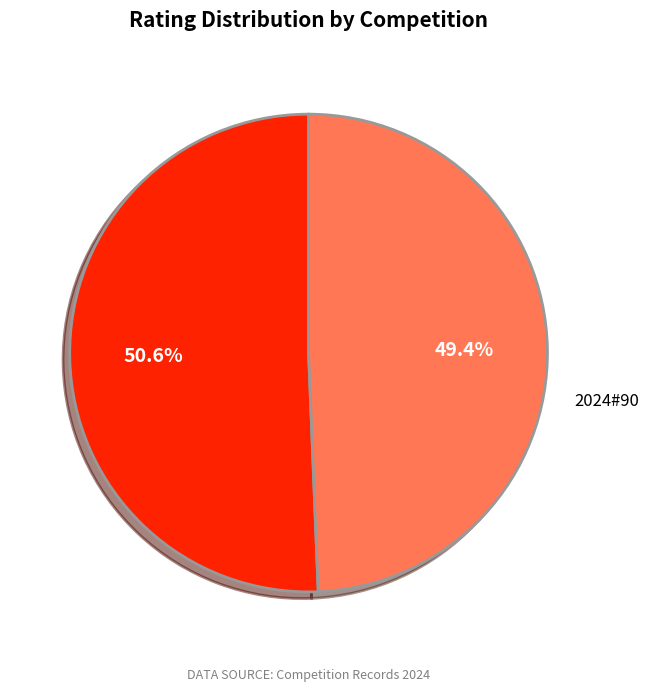

Approximately how many times larger is the value at 2024#90 compared to 2024#91?

1.0